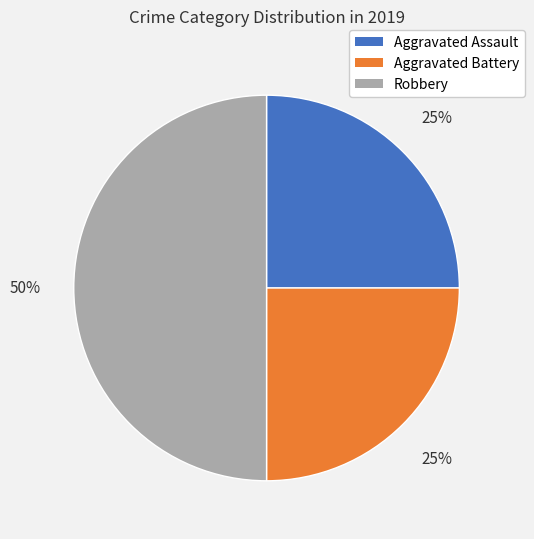

How many slices are in this pie chart?

3